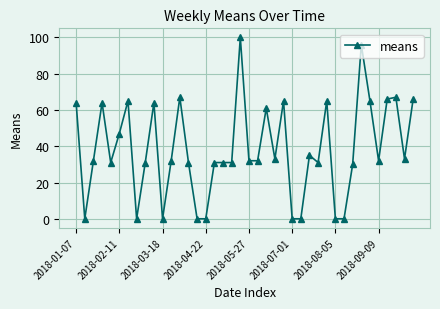

True or false: the data has more than 2 interior local peaks.

True